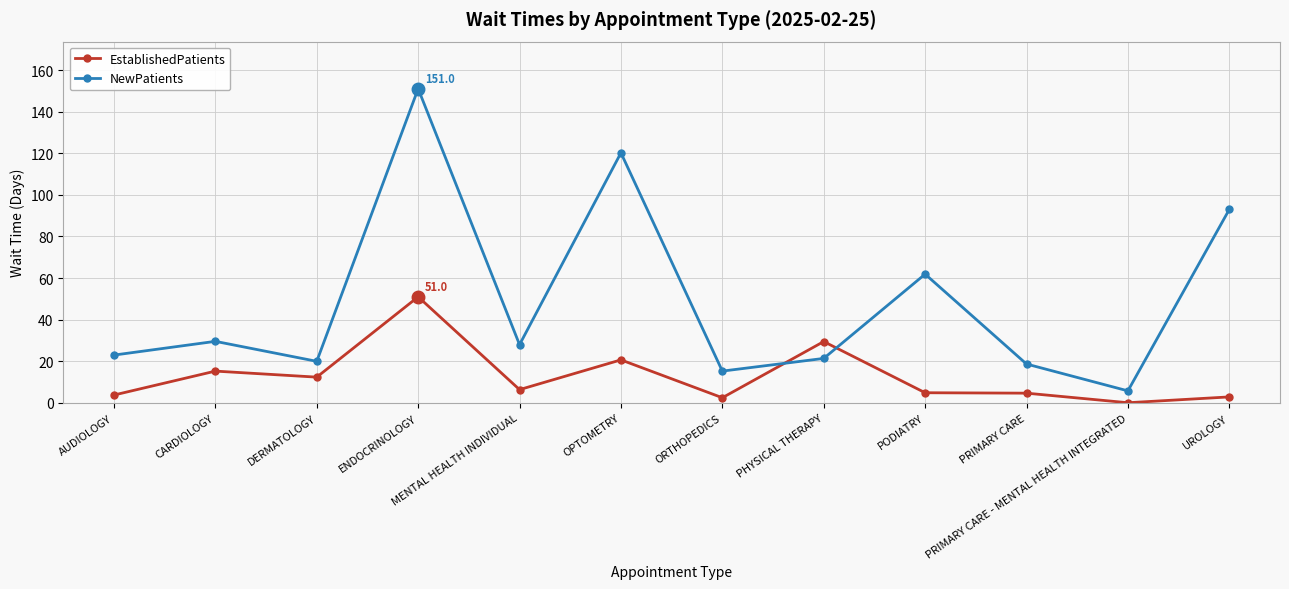

What is the lowest value of the NewPatients series?

5.8